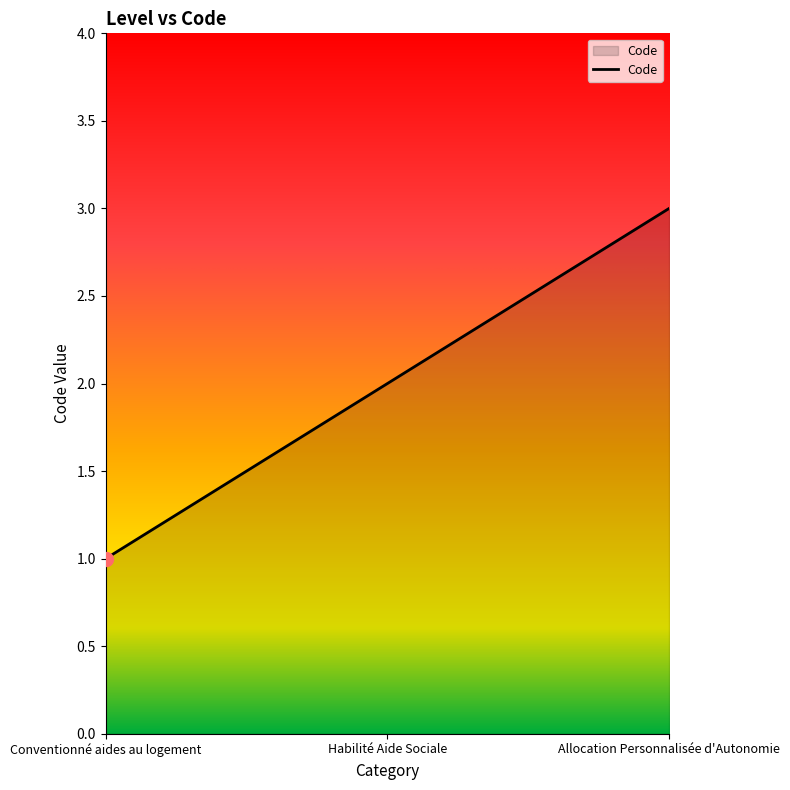

What is the change in value from Conventionné aides au logement to Habilité Aide Sociale?

+1